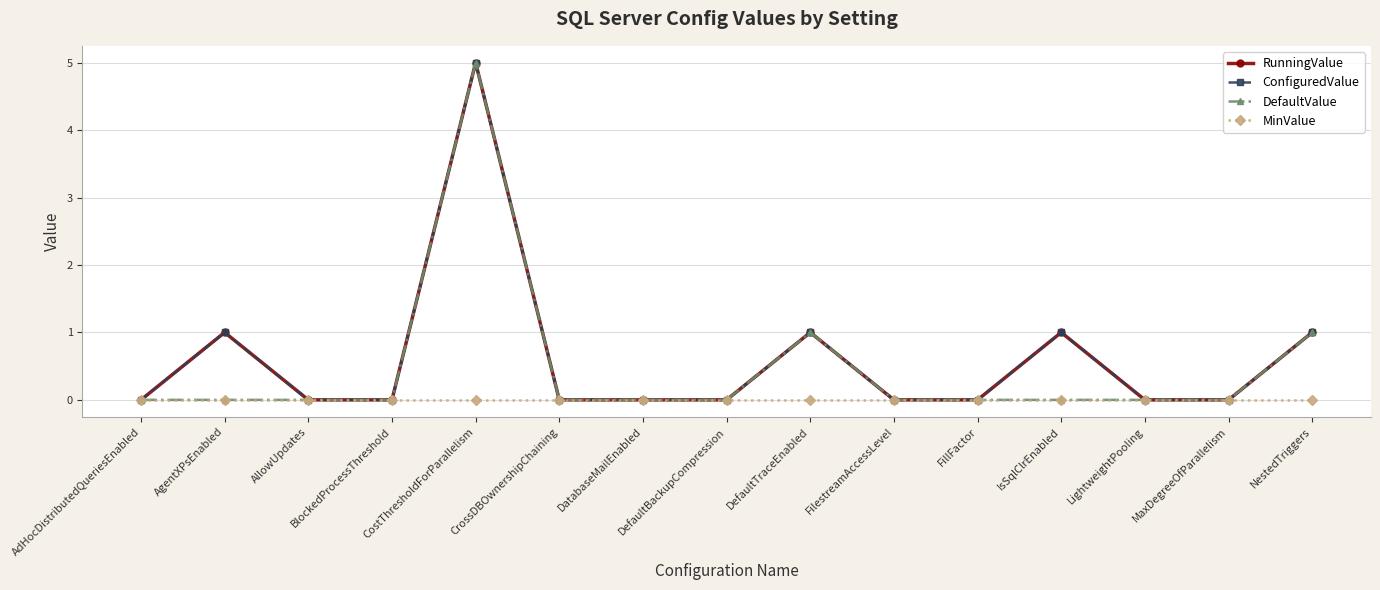

True or false: DefaultValue and MinValue intersect in this chart.

False